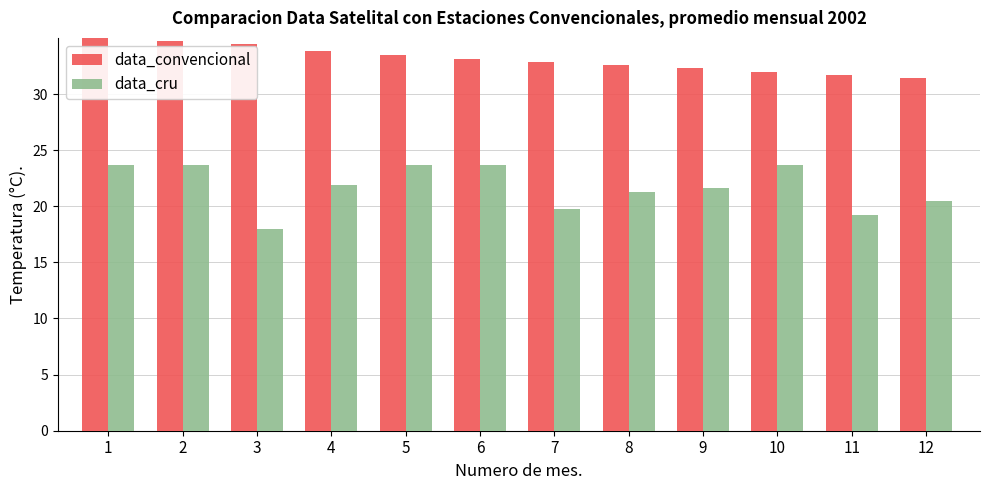

At how many categories does at least one series exceed 27?

12